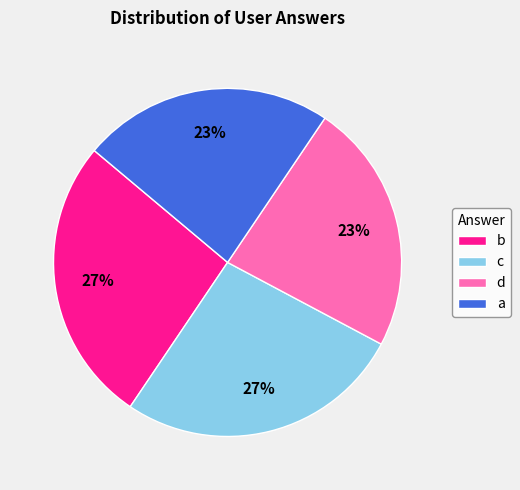

The b slice represents 37% of the pie. True or false?

False